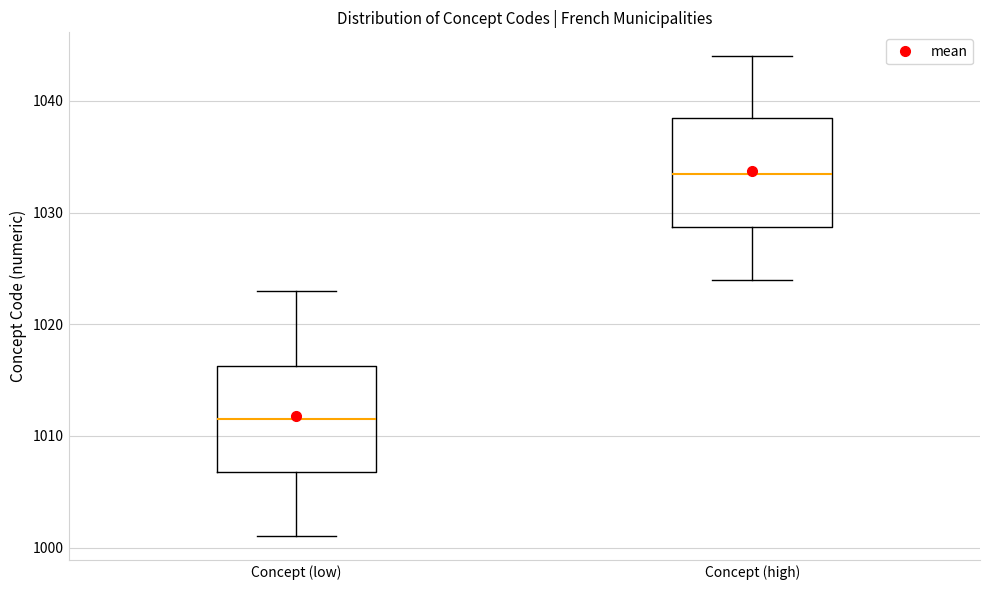

Reading left to right, read every box against the y-axis: the position of its median line, the range the box covers, and the ends of its whiskers. The values are not printed on the chart, so give them approximately, as read against the axis.

Concept (low): median 1012, box 1007 to 1016, whiskers 1001 to 1023
Concept (high): median 1034, box 1029 to 1039, whiskers 1024 to 1044